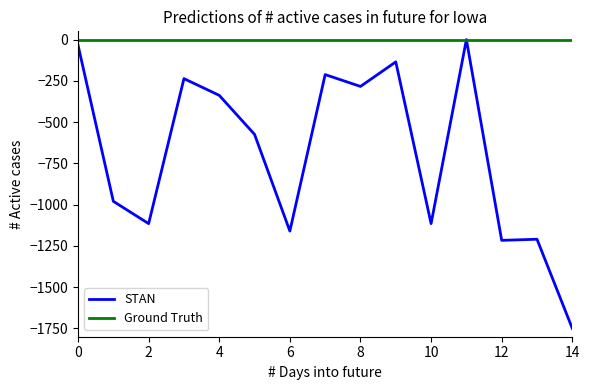

Which series has the widest spread of values?

STAN